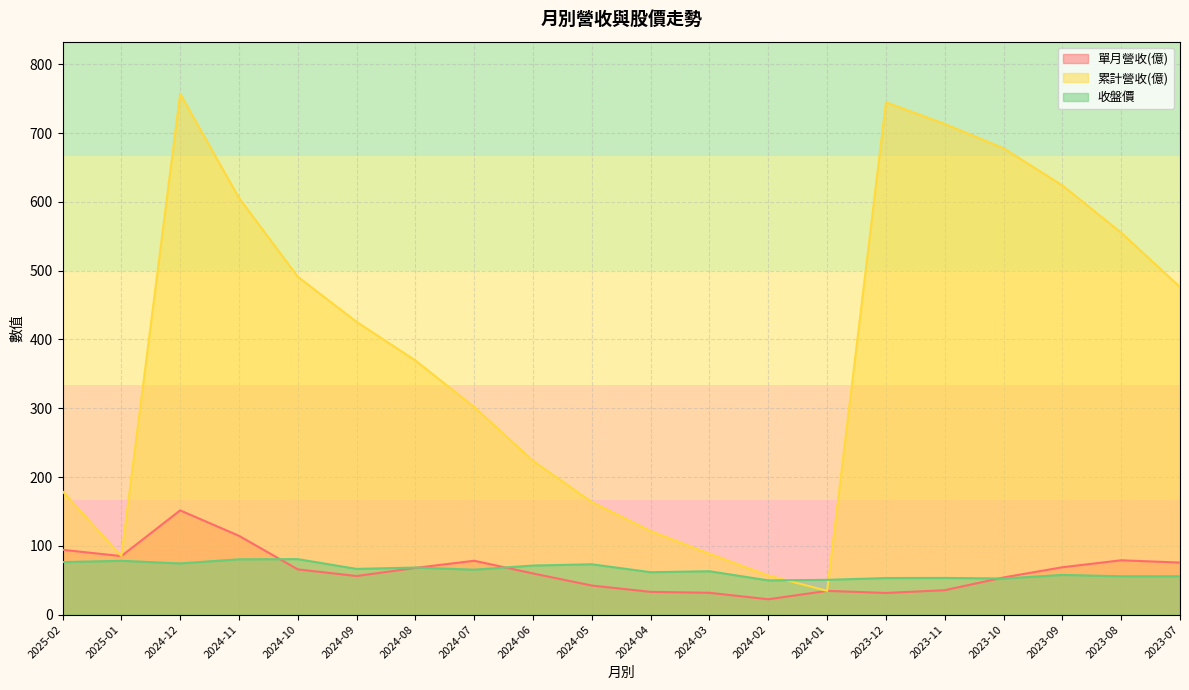

Where does the 累計營收(億) series first go above 425?

2024-12